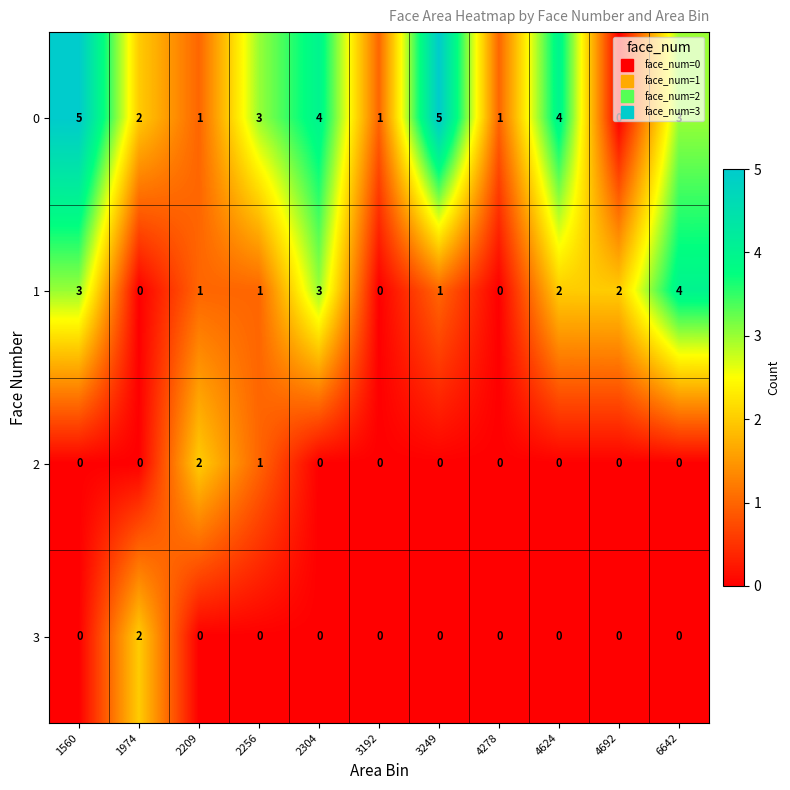

What is the total value across all series at 4624?

6